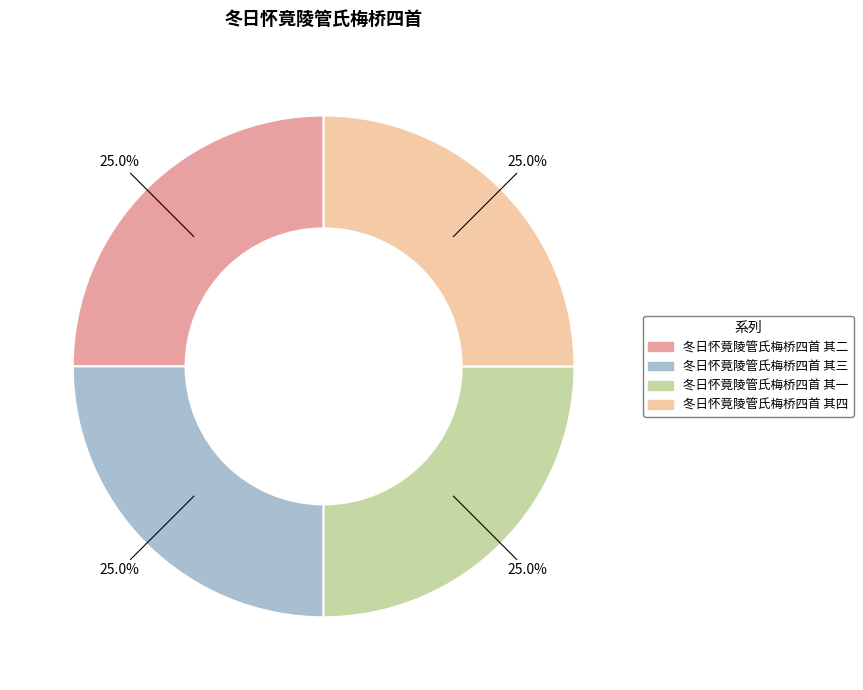

Count the number of slices in the pie.

4